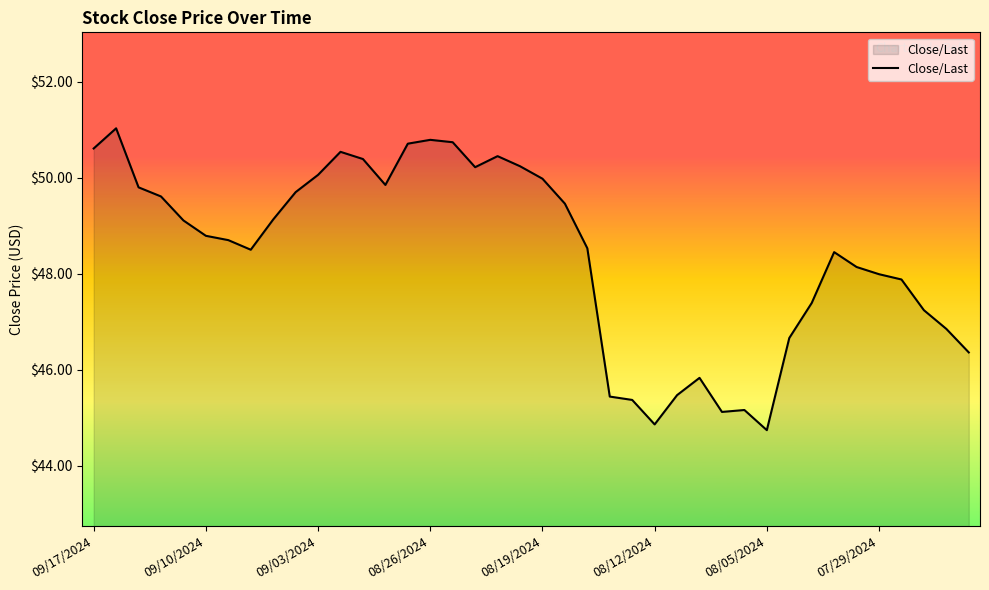

What is the smallest value displayed?

44.7